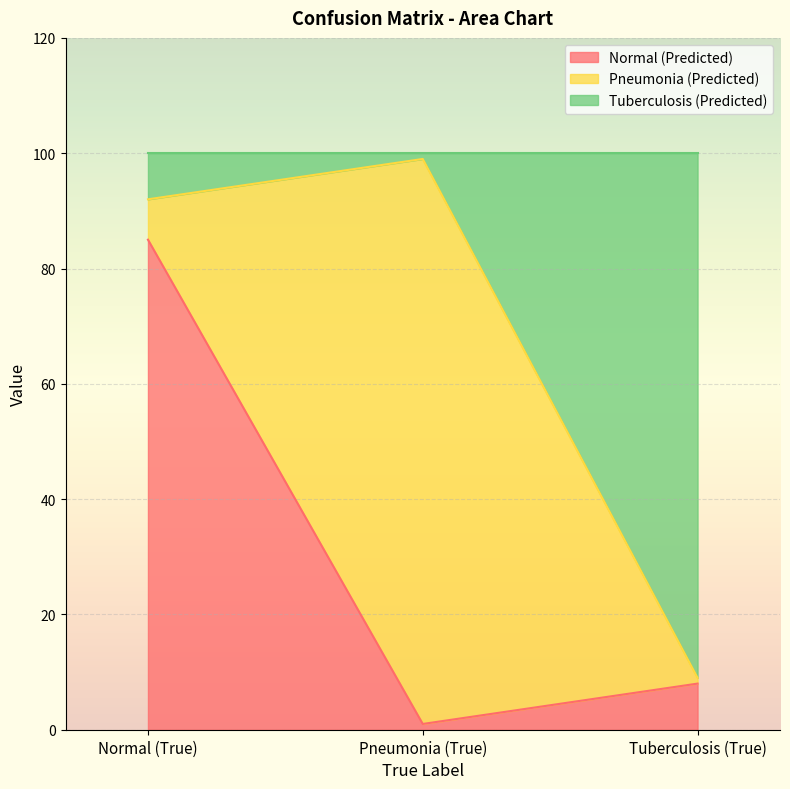

What is the highest value of the Normal (Predicted) series?

85